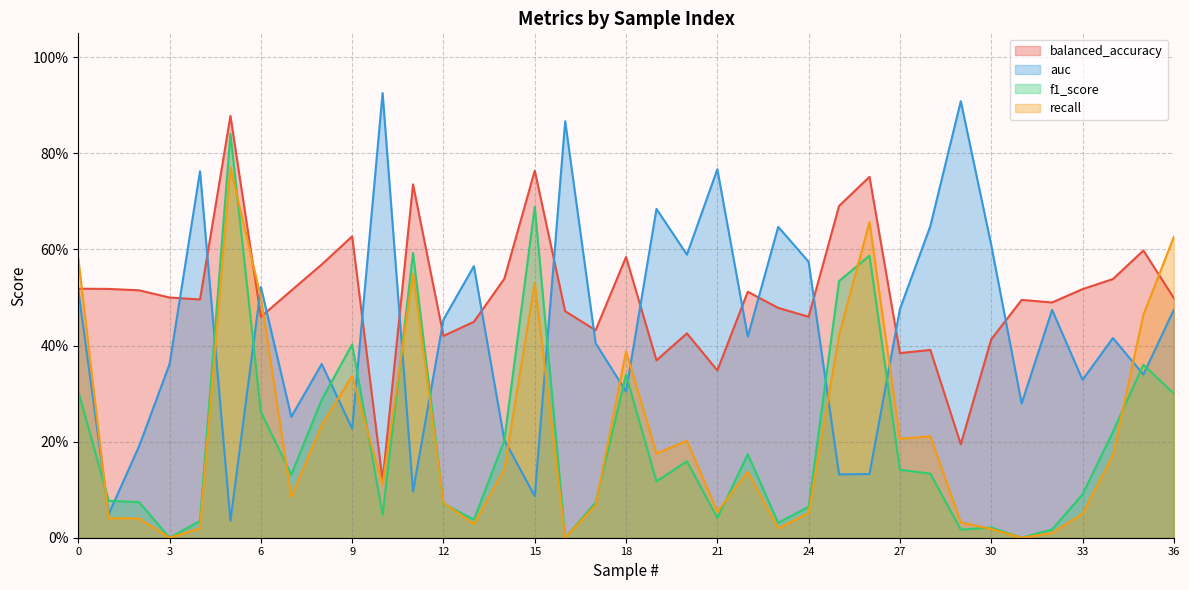

The value of recall at 0 is 0.2. True or false?

False